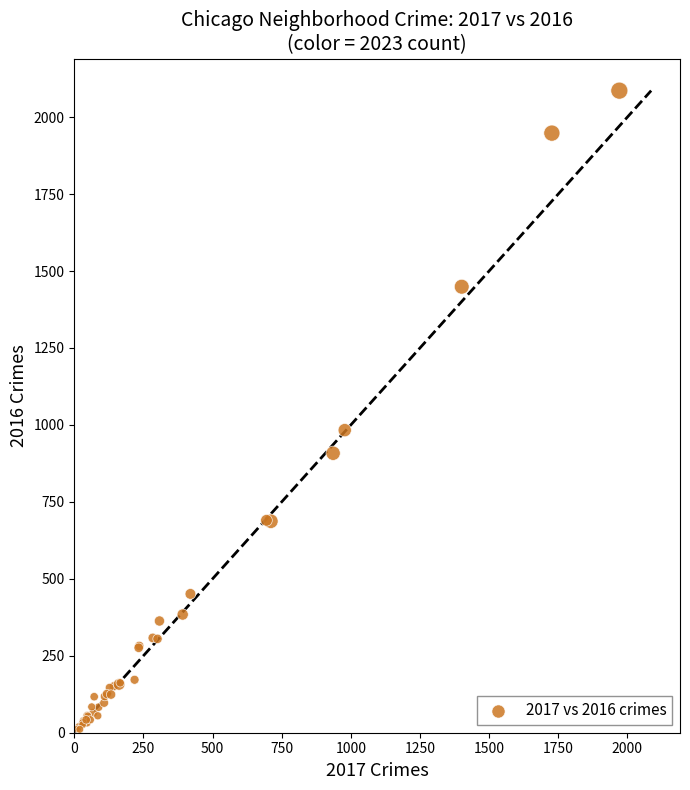

What Y value in the scatter plot is closest to 1048?

983